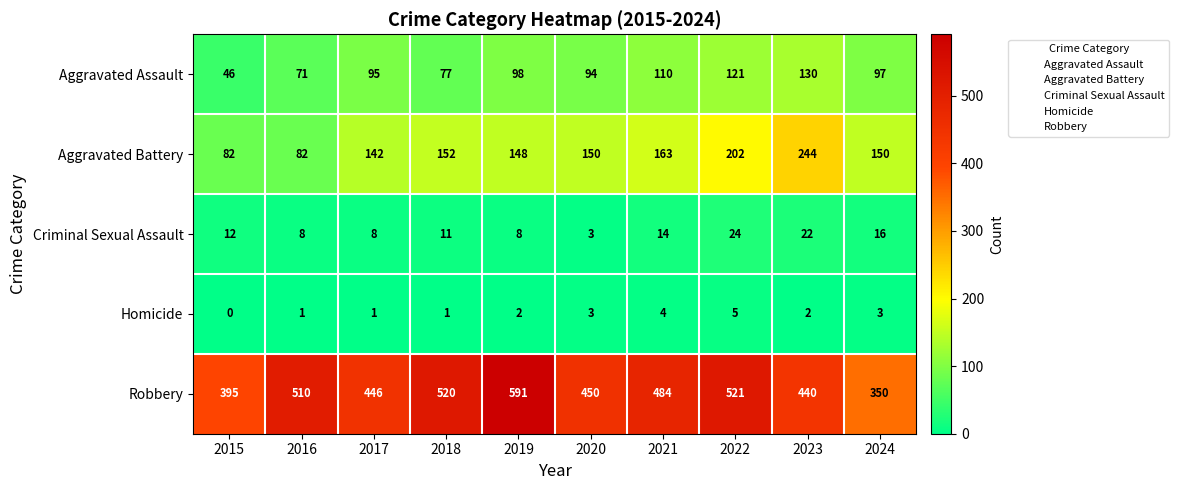

Which series has the largest range (max minus min)?

Robbery